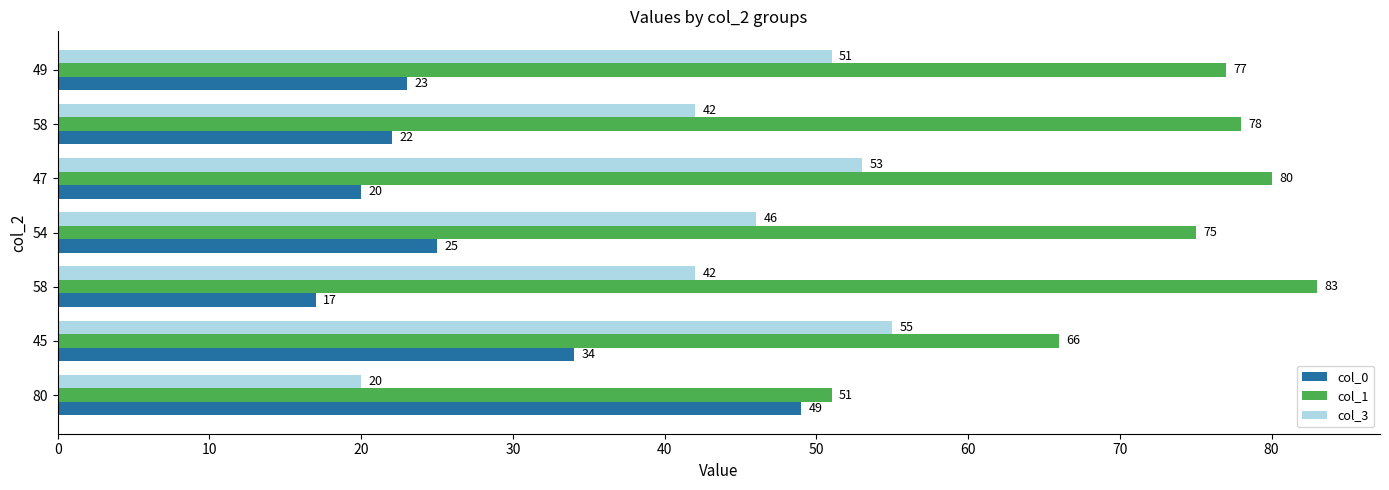

What are all the series names shown in the legend?

col_0, col_1, col_3